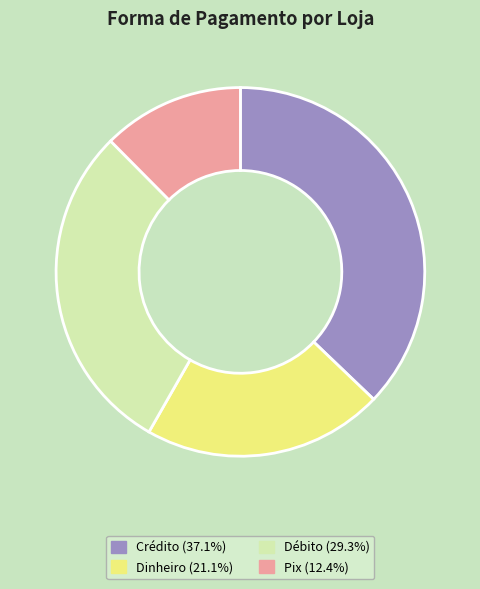

Do Débito and Crédito together represent more than half of the pie?

Yes